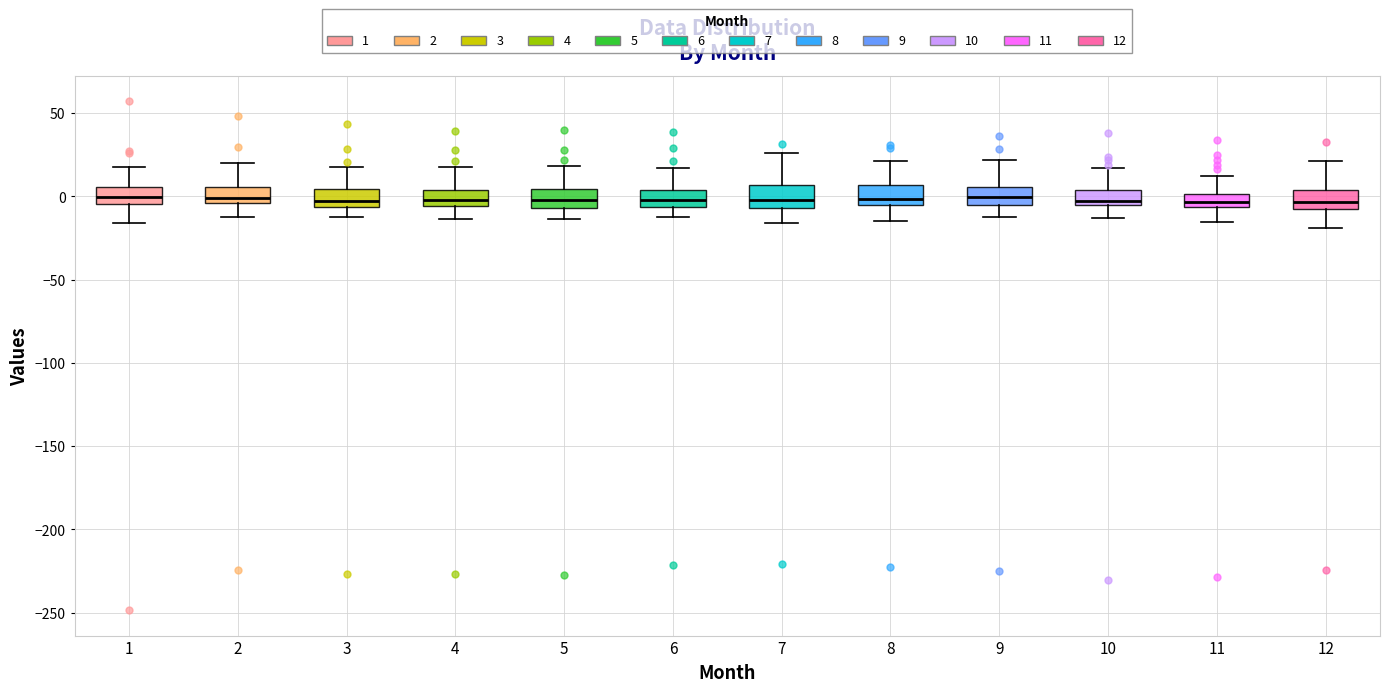

Reading left to right, transcribe this box plot: for each box, give where its median line is, the range the box spans, and where its two whiskers end, as read against the y-axis. The values are not printed on the chart, so give them approximately, as read against the axis.

1: median 0, box -5 to 5, whiskers -15 to 20
2: median 0, box -5 to 5, whiskers -10 to 20
3: median -5 (just above the box's lower edge), box -5 to 5, whiskers -10 to 20
4: median 0, box -5 to 5, whiskers -15 to 20
5: median 0, box -5 to 5, whiskers -15 to 20
6: median 0, box -5 to 5, whiskers -15 to 15
7: median 0, box -5 to 5, whiskers -15 to 25
8: median 0, box -5 to 5, whiskers -15 to 20
9: median 0, box -5 to 5, whiskers -10 to 20
10: median -5 (just above the box's lower edge), box -5 to 5, whiskers -15 to 15
11: median -5 (inside the box), box -5 to 0, whiskers -15 to 10
12: median -5, box -10 to 5, whiskers -20 to 20